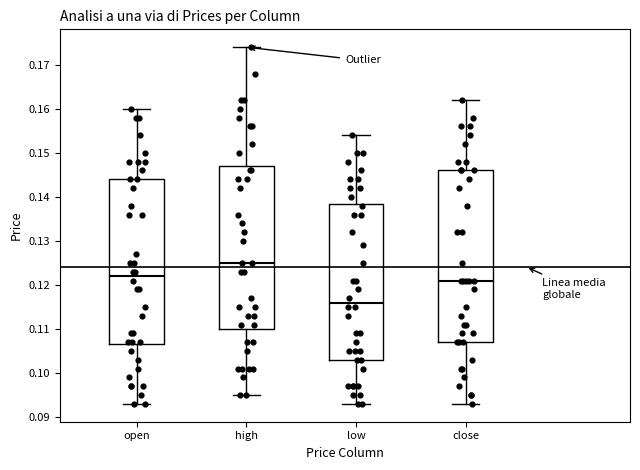

Which box's median line is the highest?

high